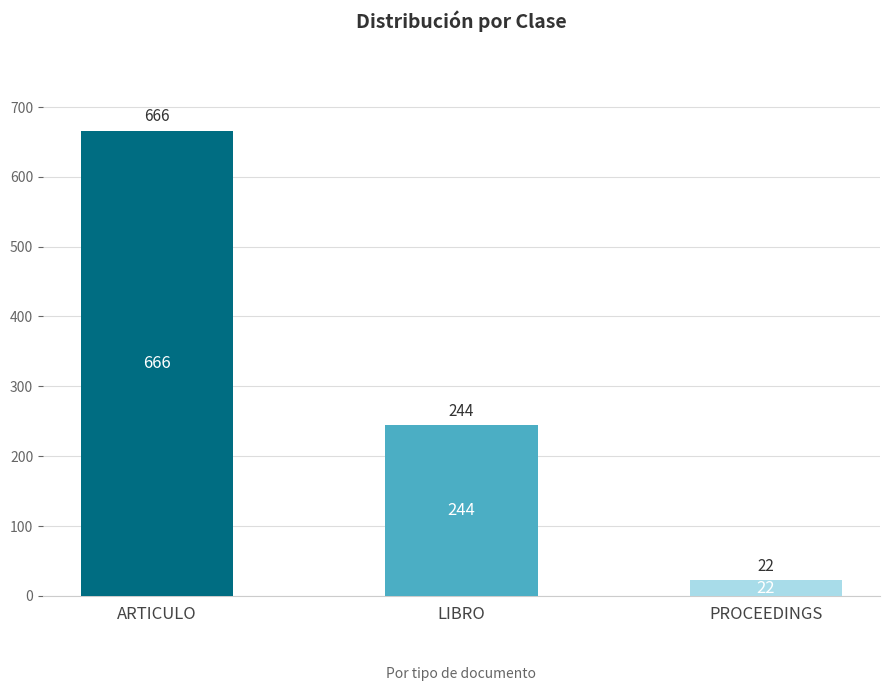

What is the label of the 1st bar from the left?

ARTICULO